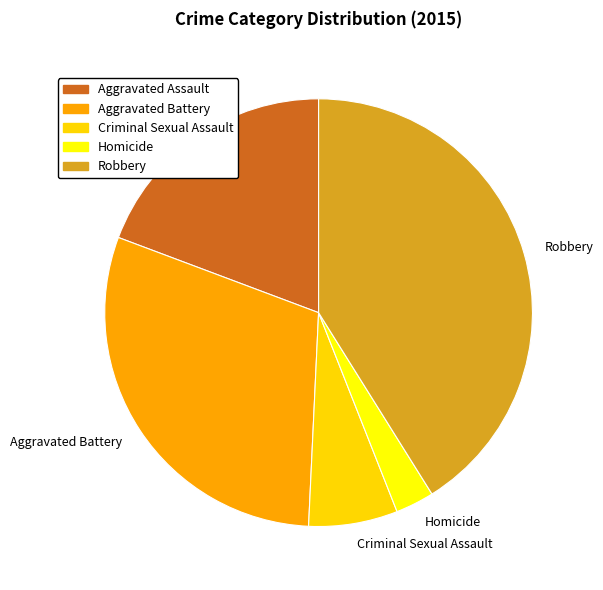

Which has a higher value, Criminal Sexual Assault or Robbery?

Robbery